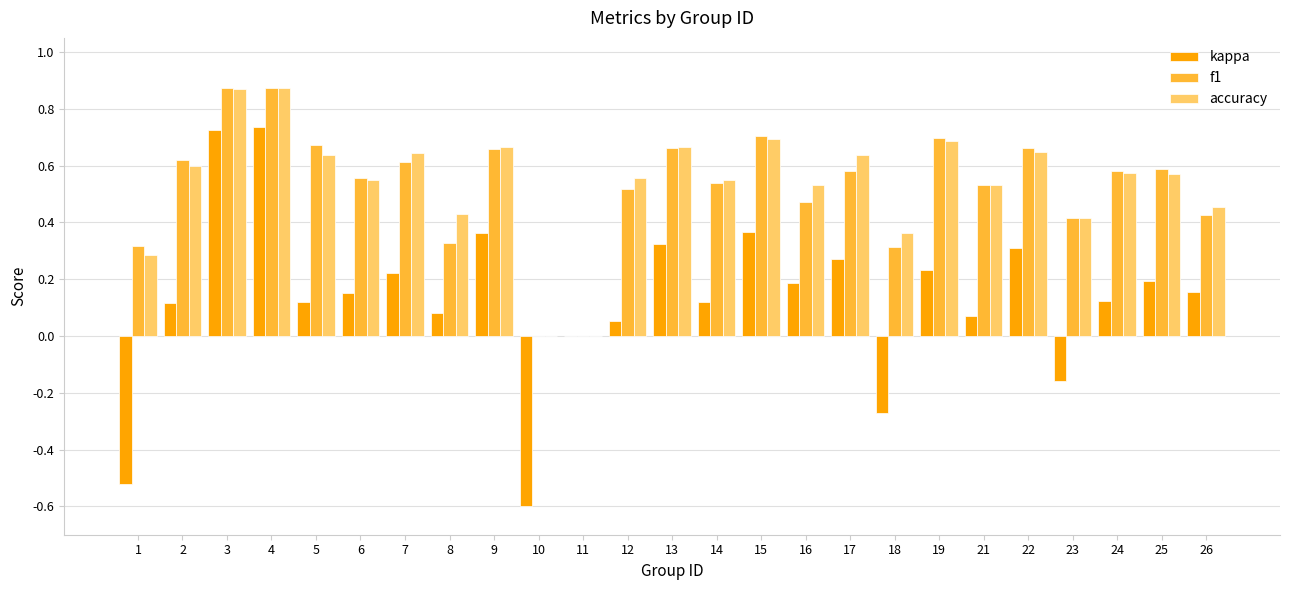

How many data points does each series have?

25